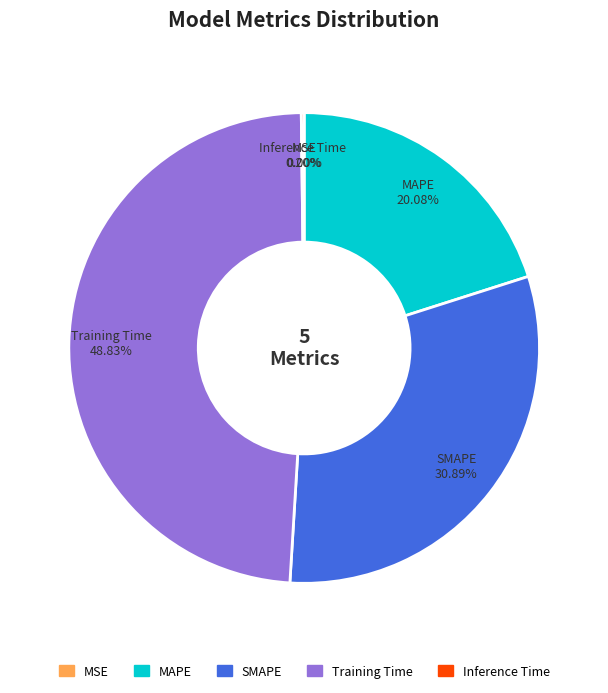

What percentage is the MAPE slice, to the nearest percent?

20%